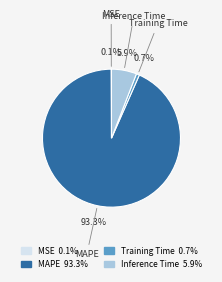

What percentage do Inference Time and Training Time together represent?

6.6%